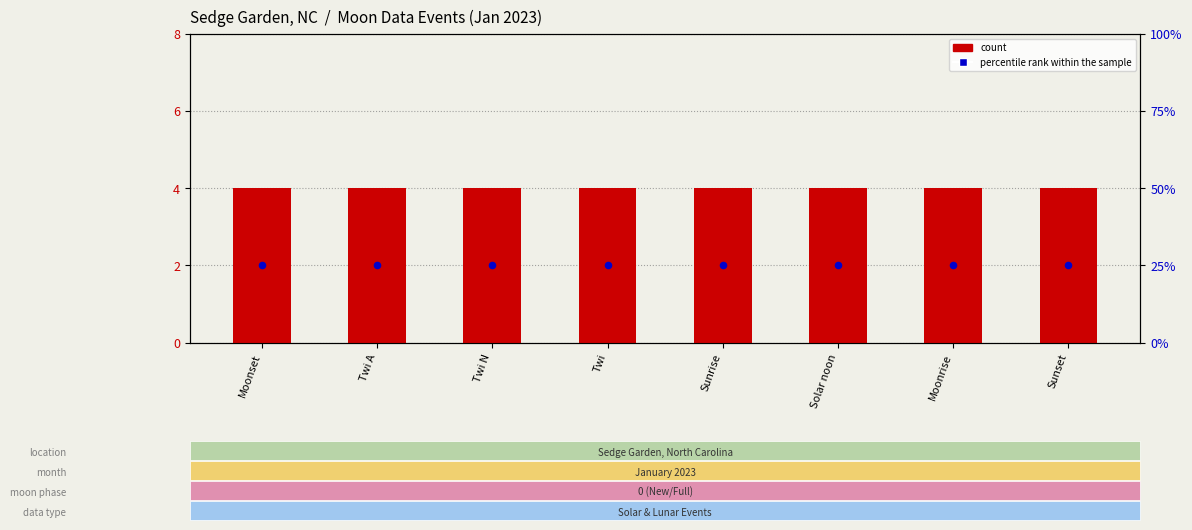

Which series has the widest spread of Y values?

count